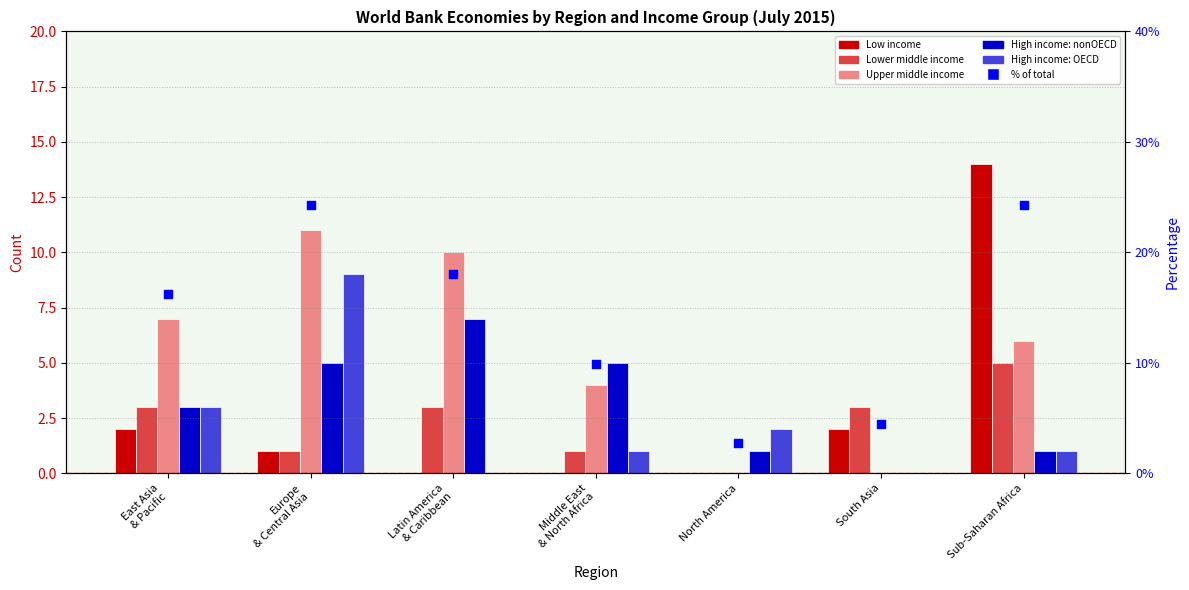

What are all the series names shown in the legend?

Low income, Lower middle income, Upper middle income, High income: nonOECD, High income: OECD, % of total